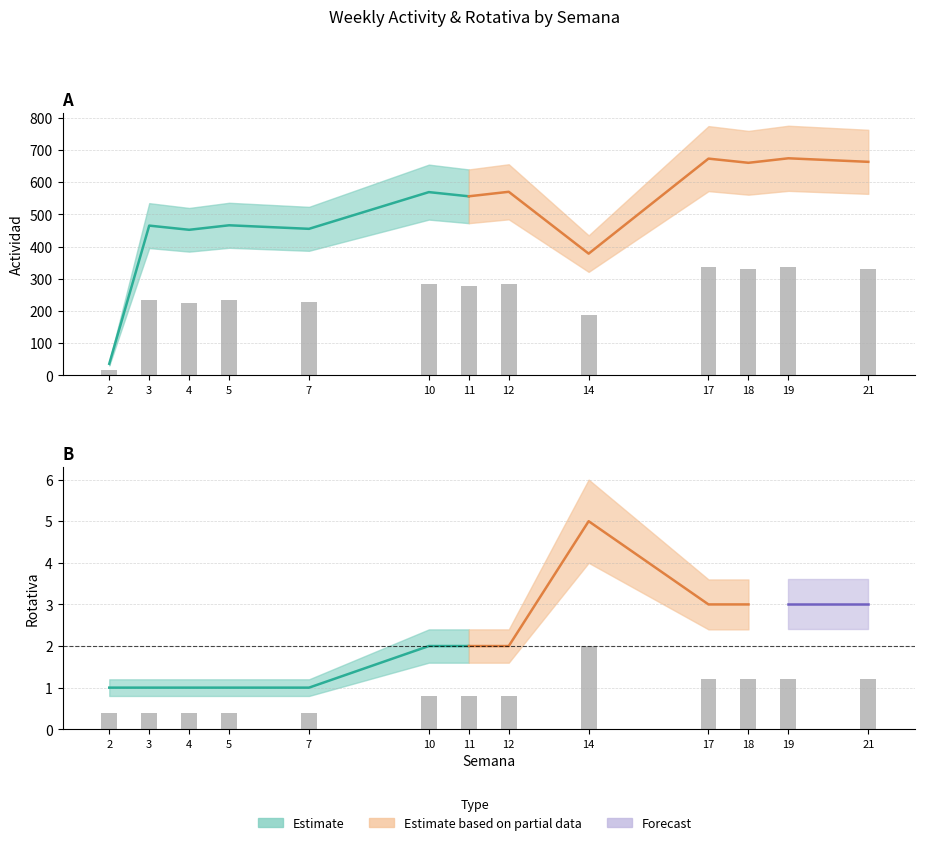

The Actividad series shows 278.0 at 11. True or false?

True